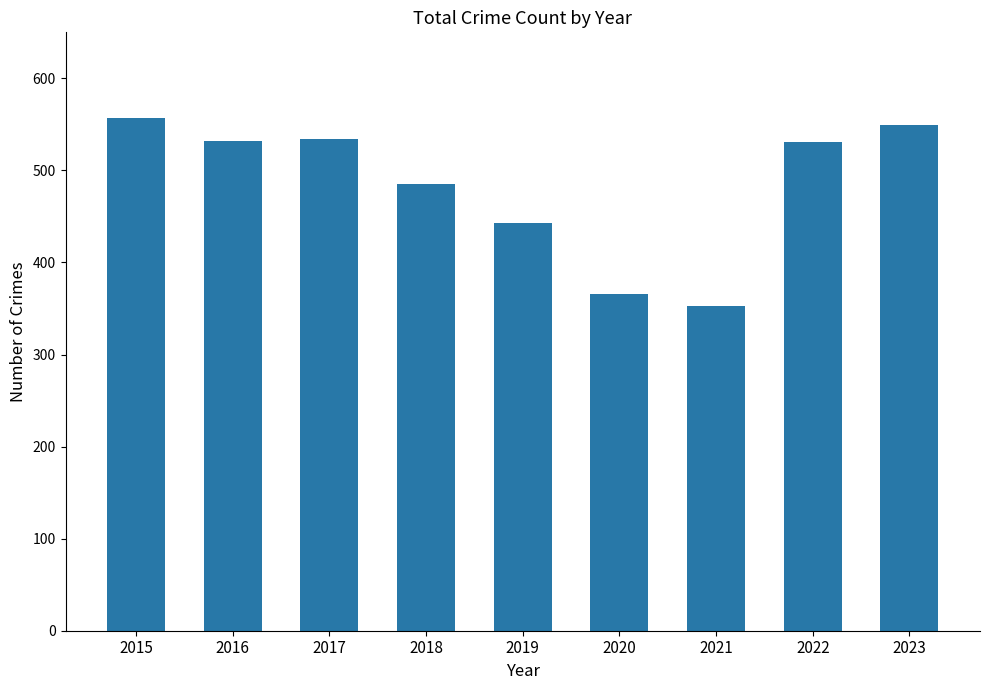

At which label does the data first exceed 531?

2015